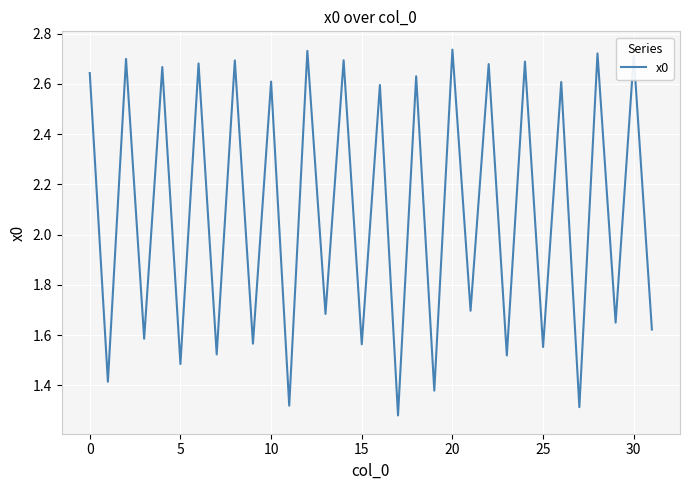

At which label is the value closest to 2?

21